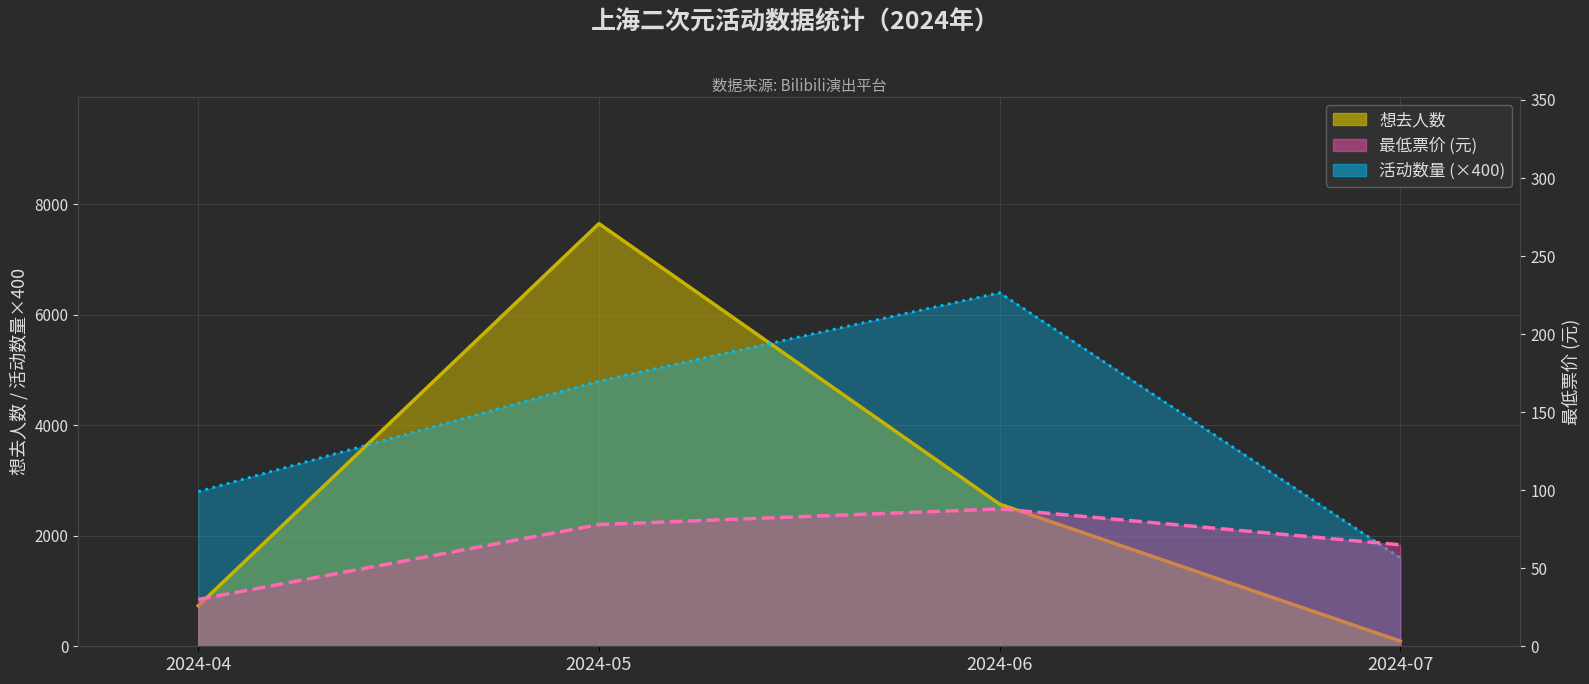

True or false: 最低票价(折线) and 活动数量(×400)折线 cross at least once.

False